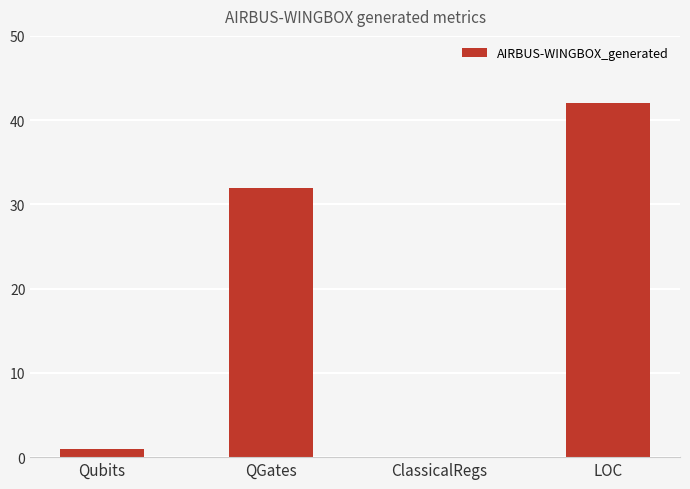

Which category has the highest value across all series?

LOC